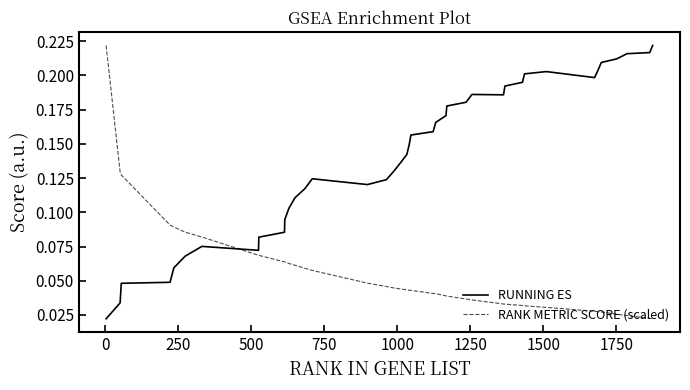

Which series has the largest total across all categories?

RUNNING ES